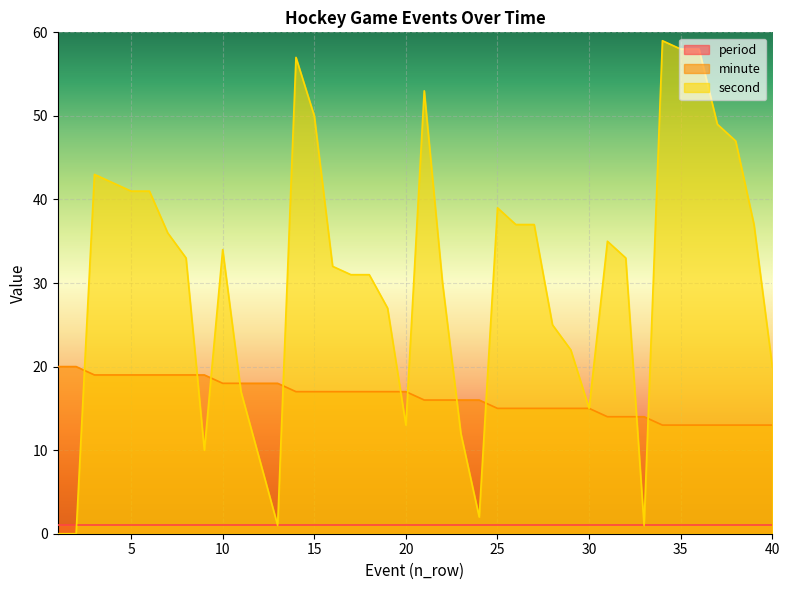

Count the minute values in the range 15 to 18.

21